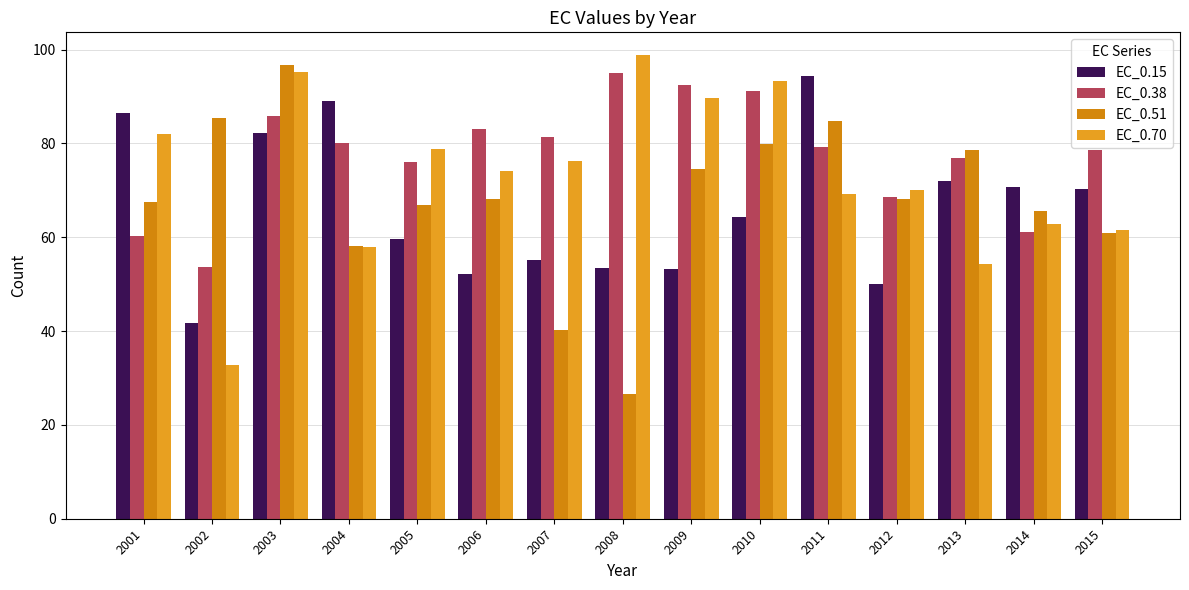

What is the value of the EC_0.70 bar at the 12th from the left?

70.0